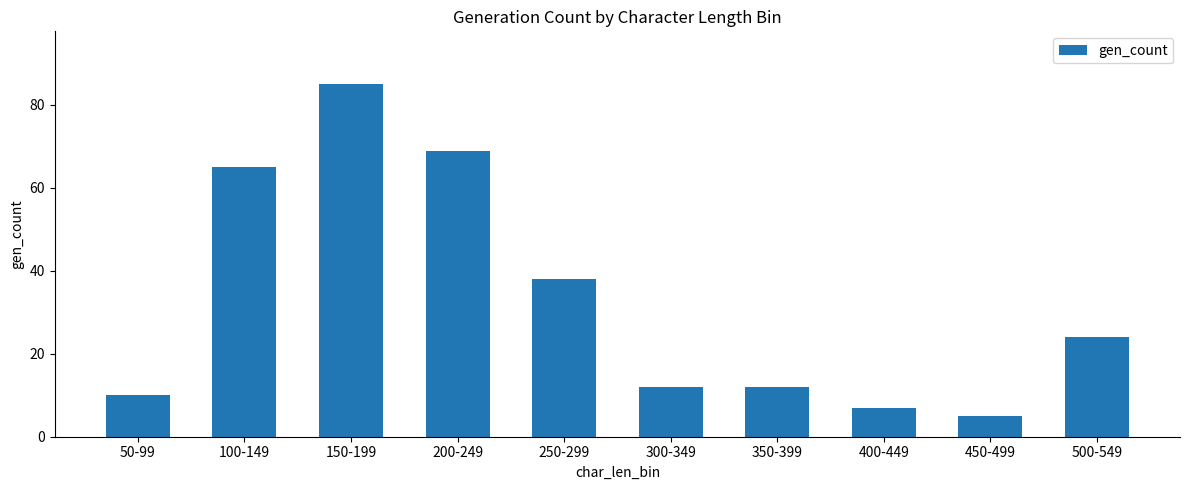

Does the chart contain any negative values?

No